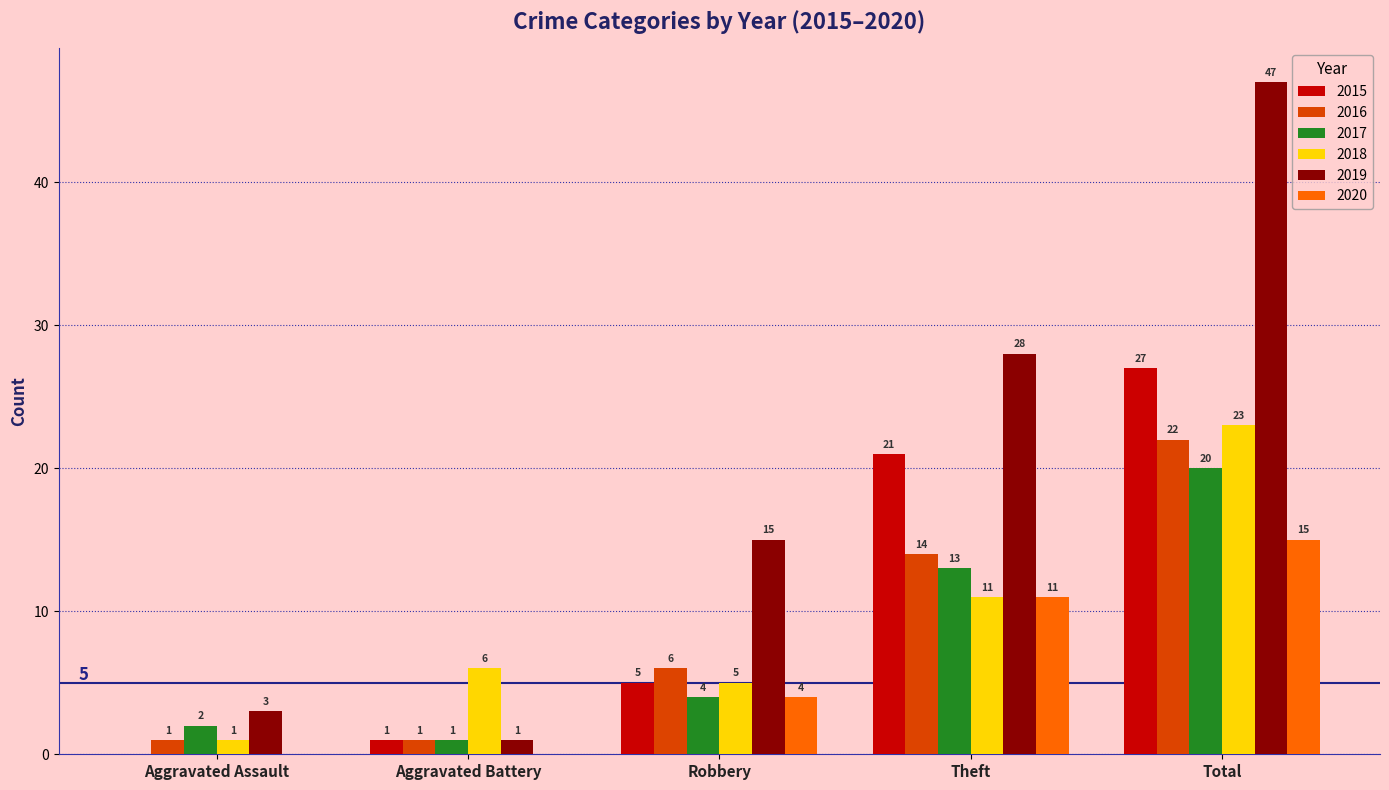

What are all the series names shown in the legend?

2015, 2016, 2017, 2018, 2019, 2020